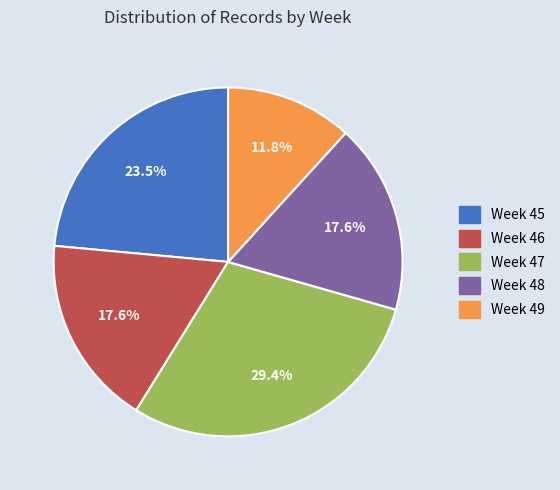

Is there any slice that represents more than half of the pie?

No